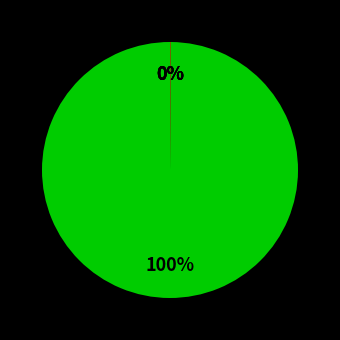

How many slices are in this pie chart?

5